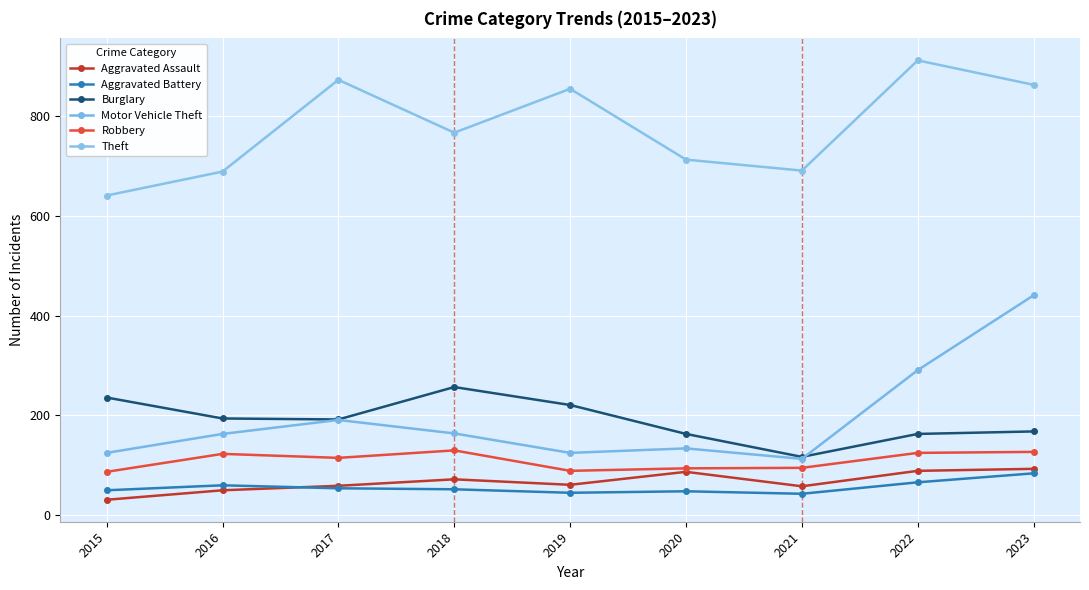

What is the value of the Motor Vehicle Theft point at the 1st from the left?

125